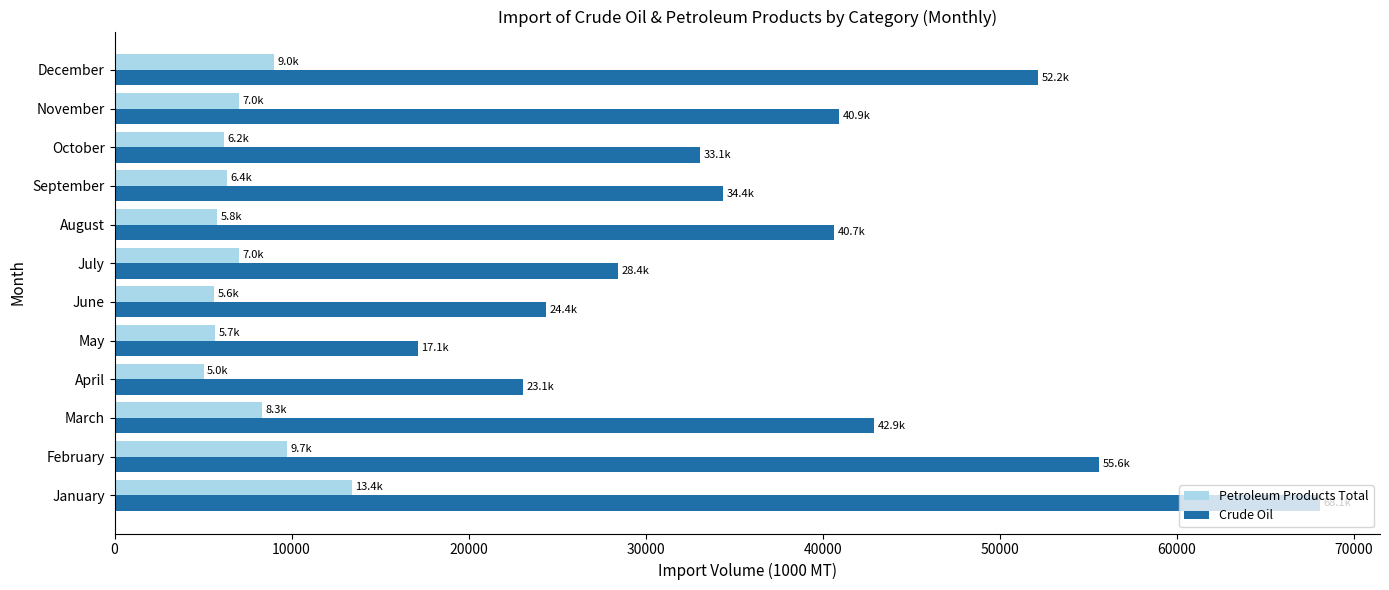

What is the difference between the maximum and minimum values in the Crude Oil series?

50948.5